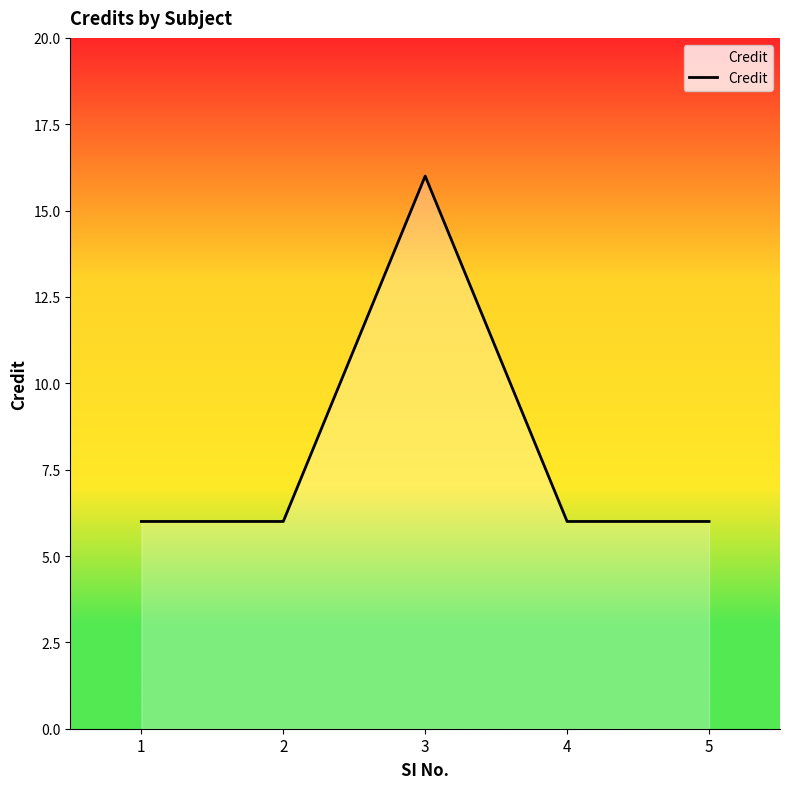

True or false: there are more than 2 points higher than both neighbors.

False